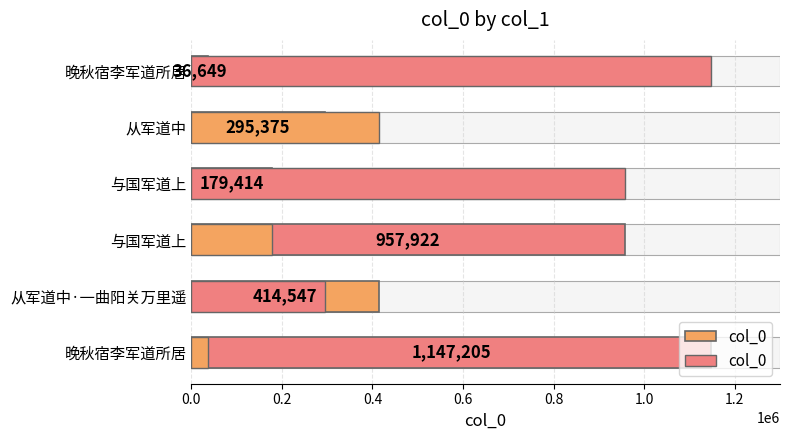

True or false: the data shows 726686 at 0.8.

False